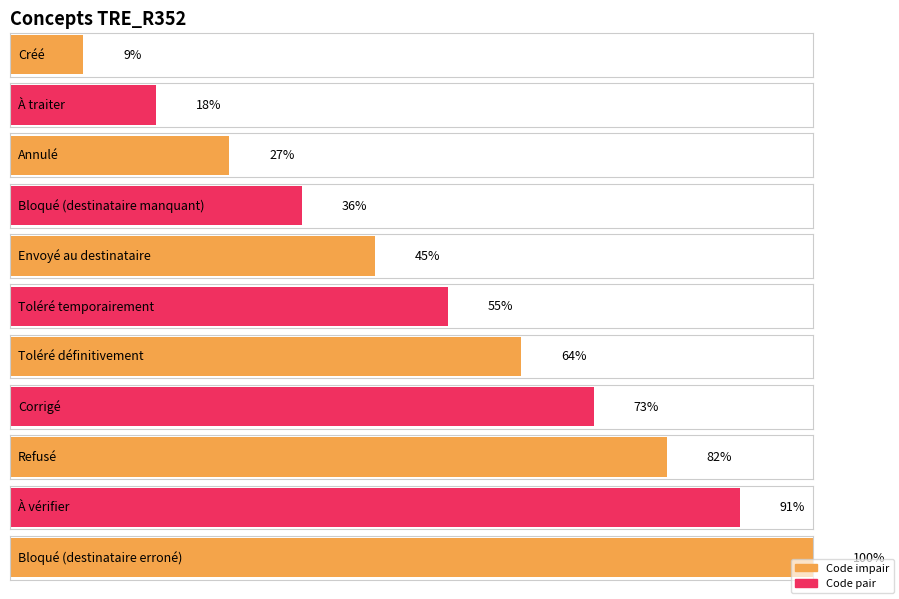

What position from the right is À traiter?

10